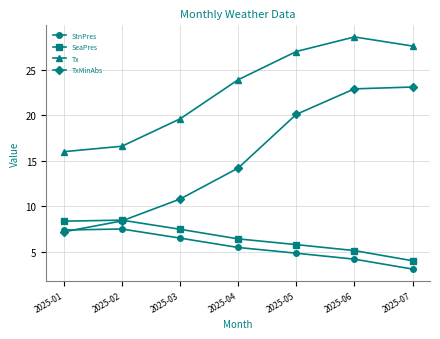

What is the difference between the second highest and second lowest values in the SeaPres series?

3.2